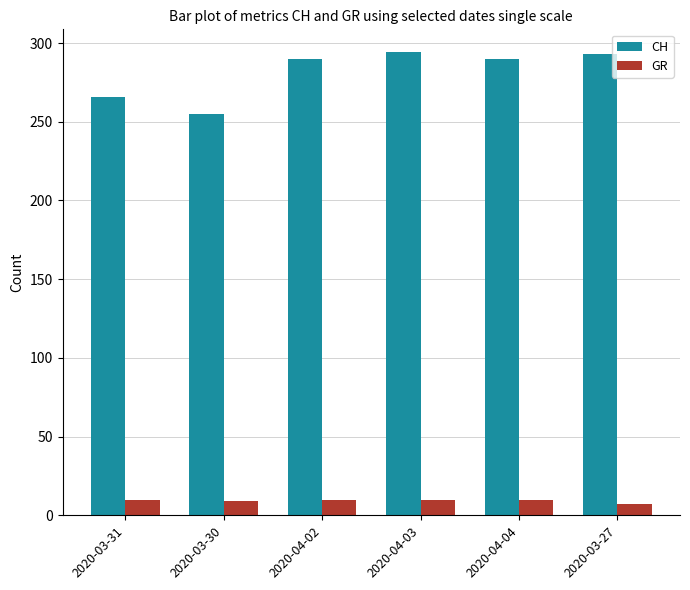

What are all the series names shown in the legend?

CH, GR